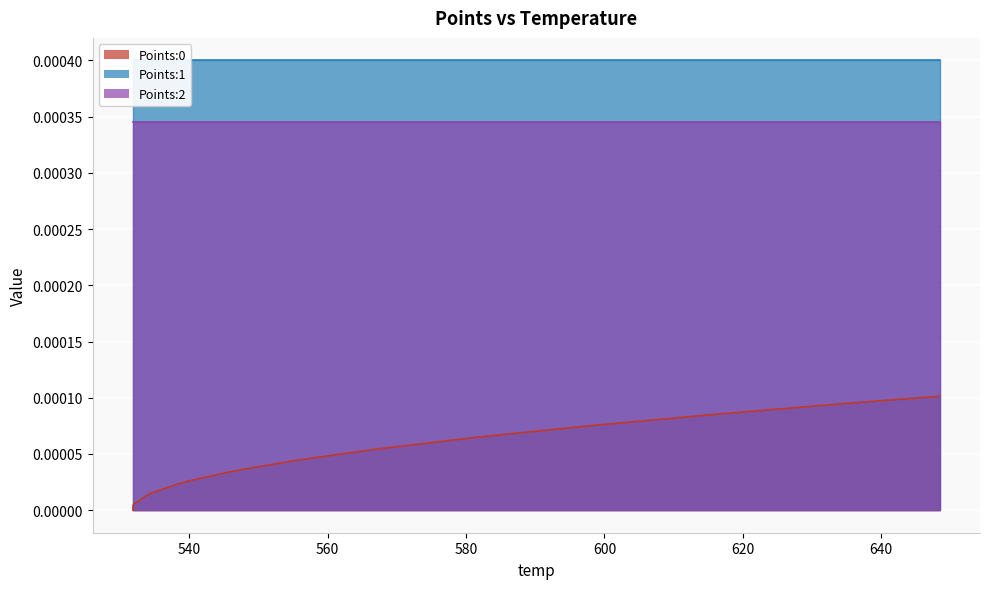

What are all the series names shown in the legend?

Points:0, Points:1, Points:2